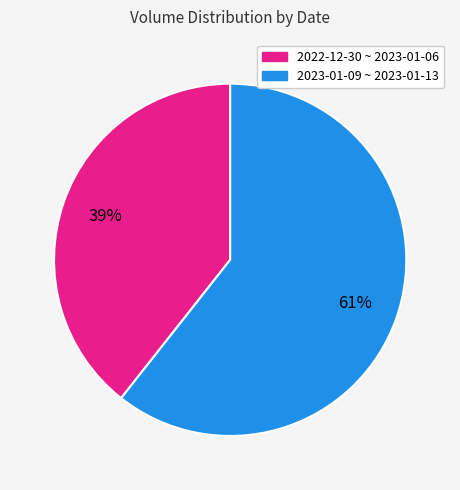

To the nearest percent, what is the average slice percentage?

50%